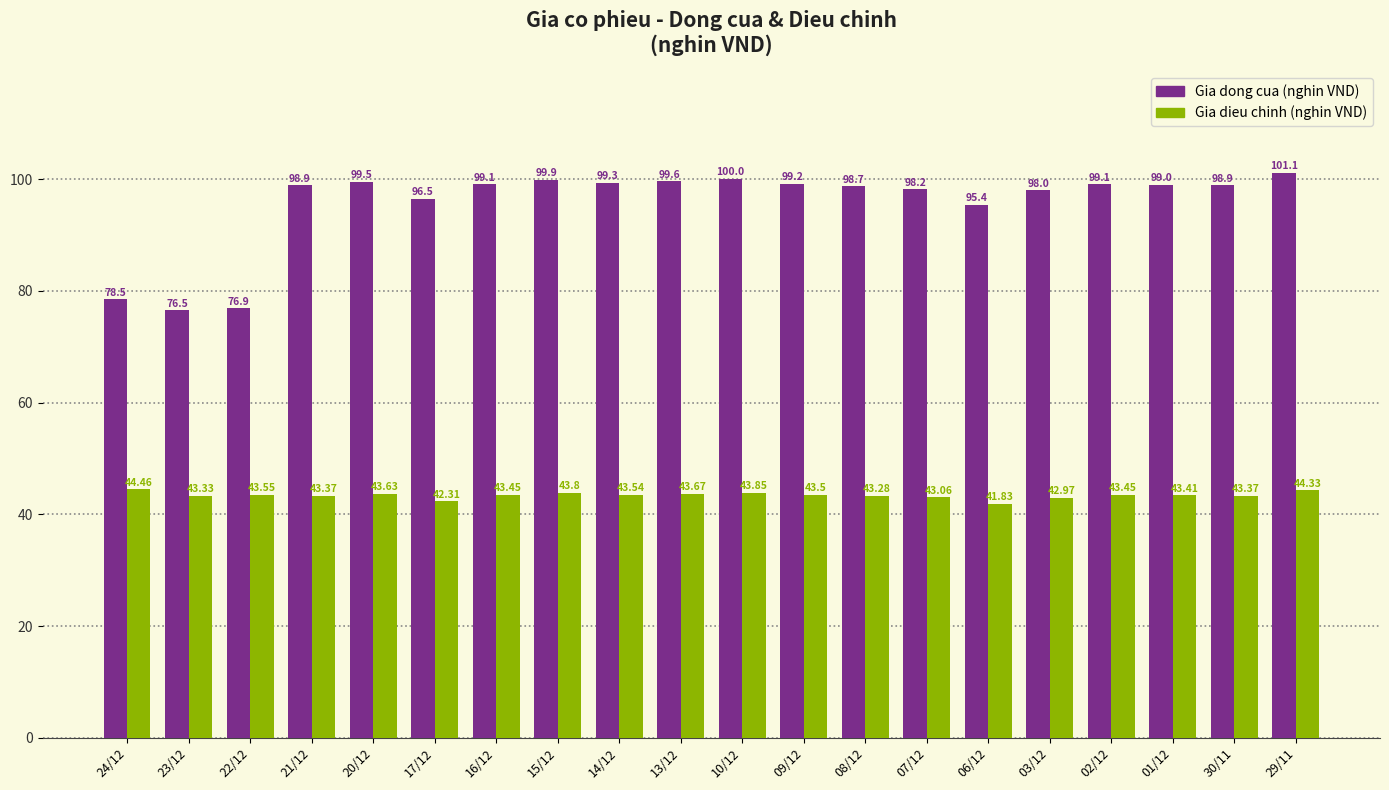

What is the spread (max minus min) of values at 29/11?

56.8